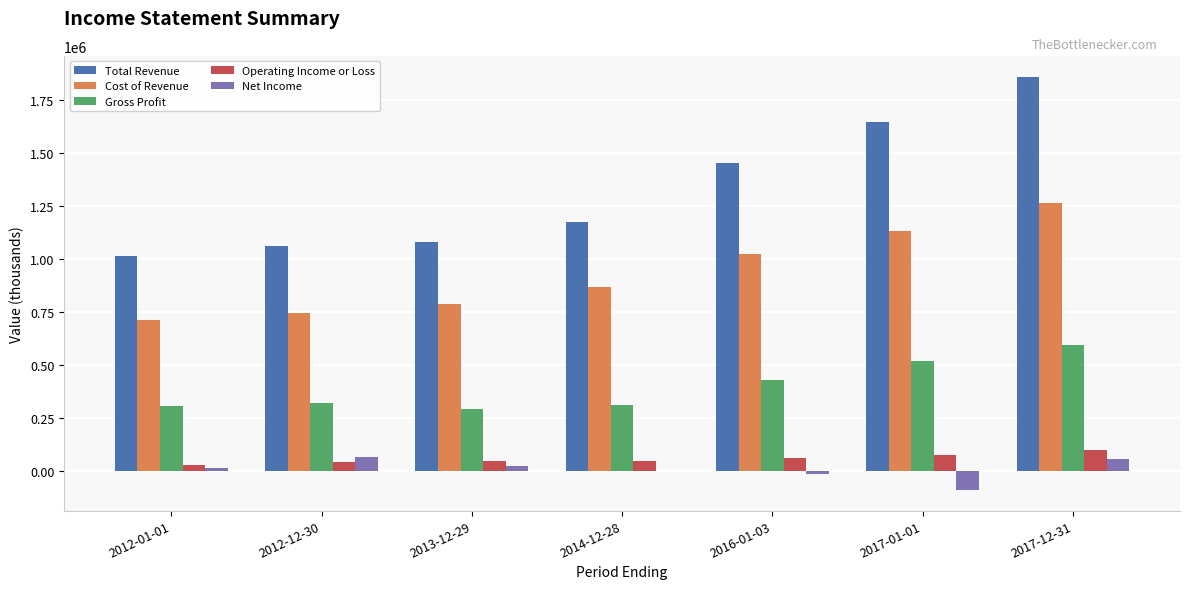

Between 2013-12-29 and 2017-12-31, which series saw the biggest shift?

Total Revenue